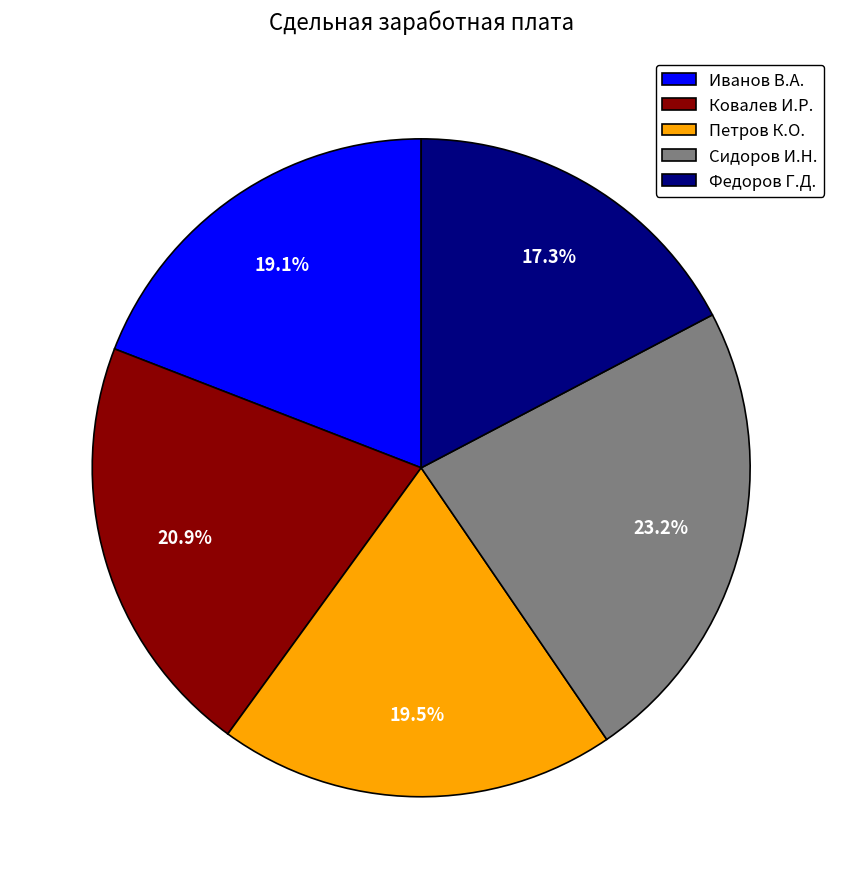

Does any single category account for the majority?

No